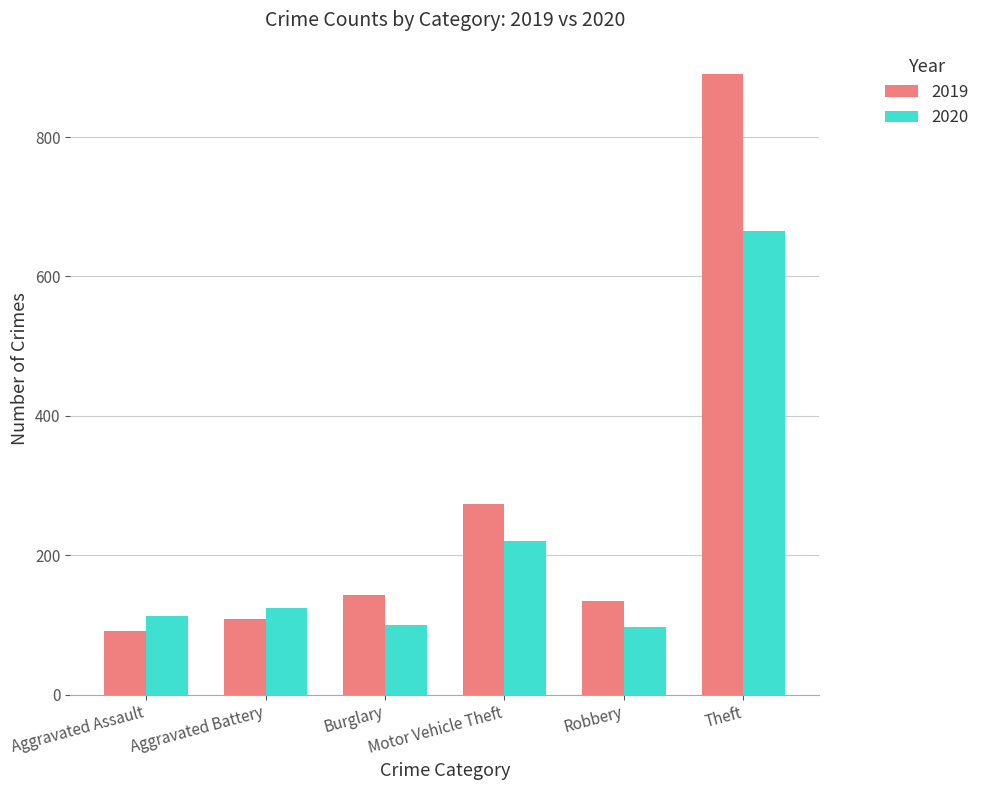

At which category is the sum across all series the highest?

Theft